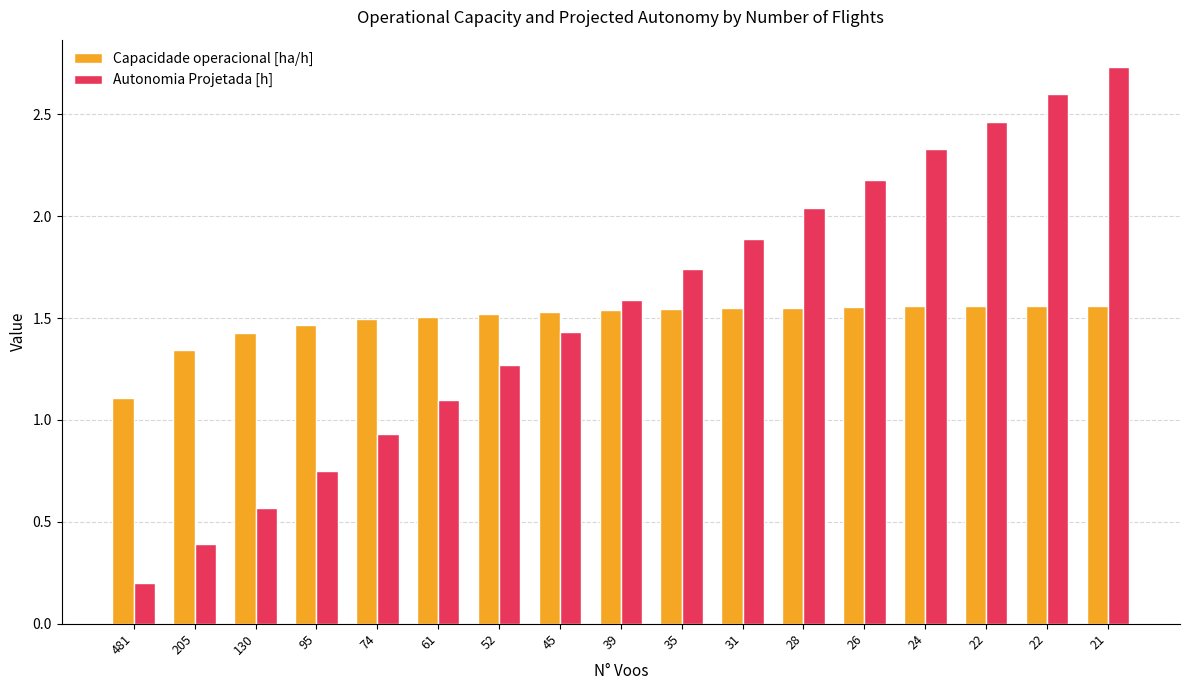

Which label corresponds to the smallest value in the chart?

481